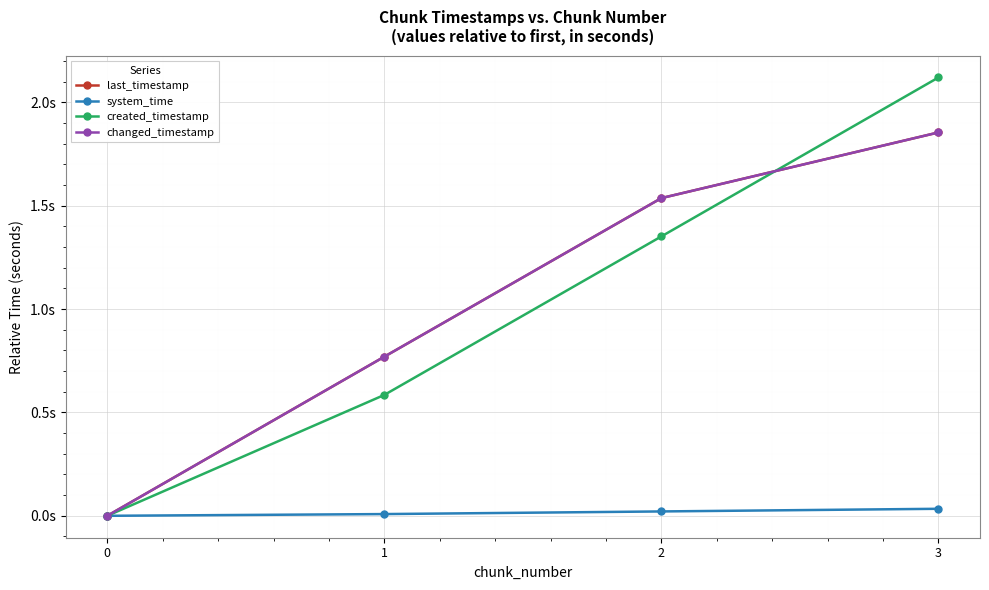

What is the sum of the last_timestamp values at 2 and 0?

1.5